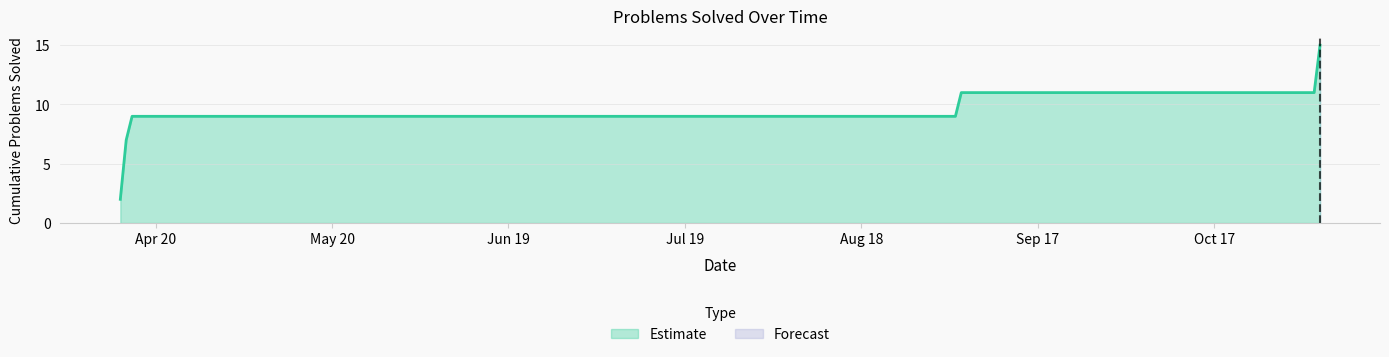

How many data points in Daily Count are above 0?

4